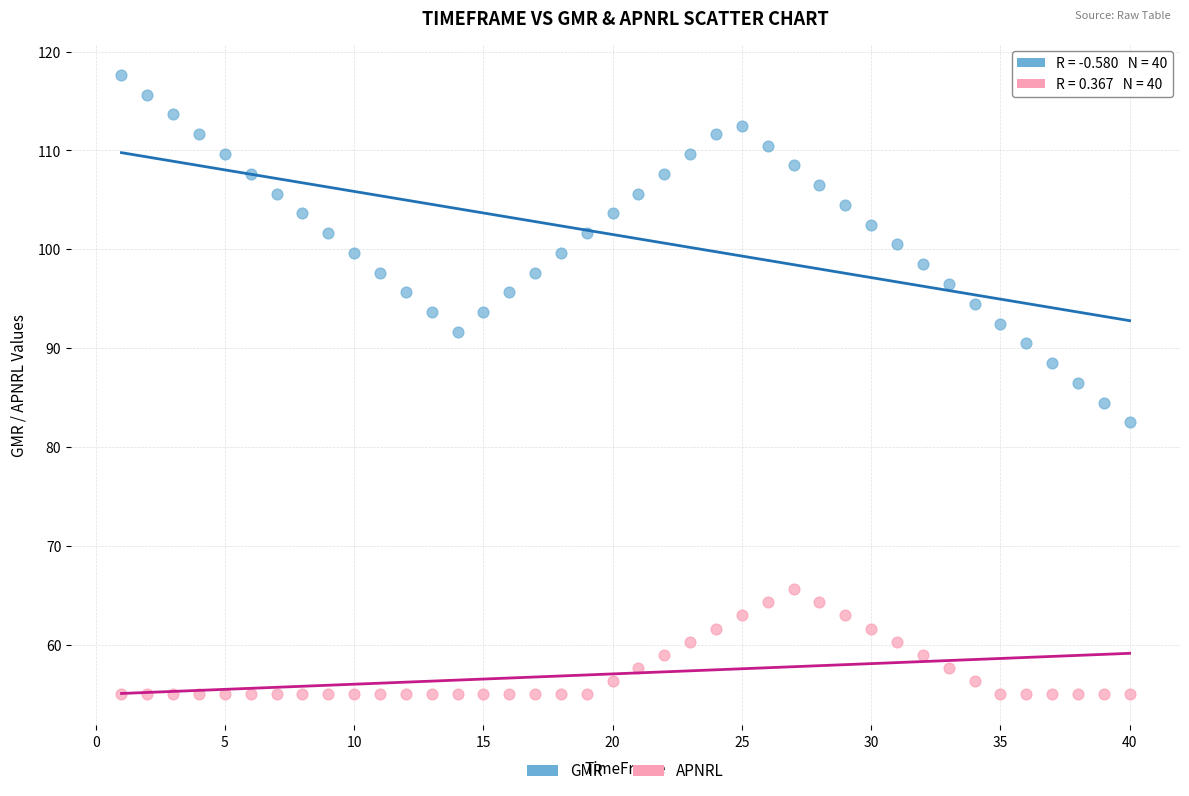

Across all data points, what is the range of Y values (max minus min)?

62.6